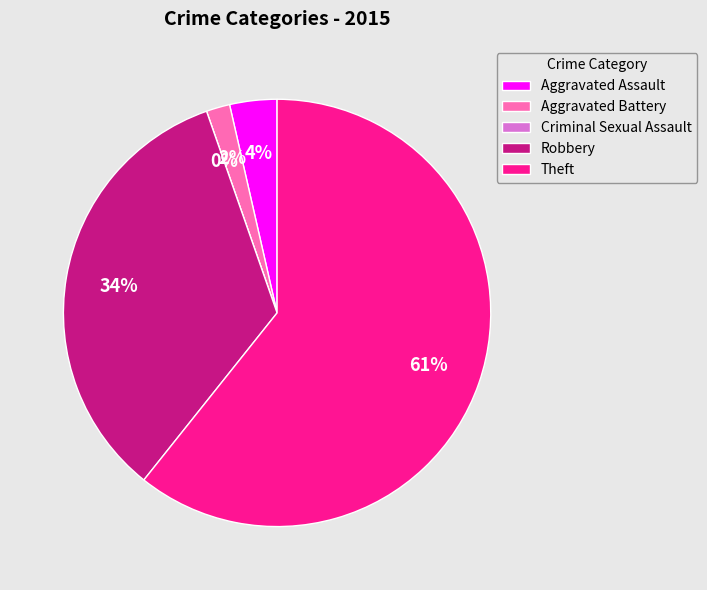

What is the smallest slice in the pie chart?

Criminal Sexual Assault